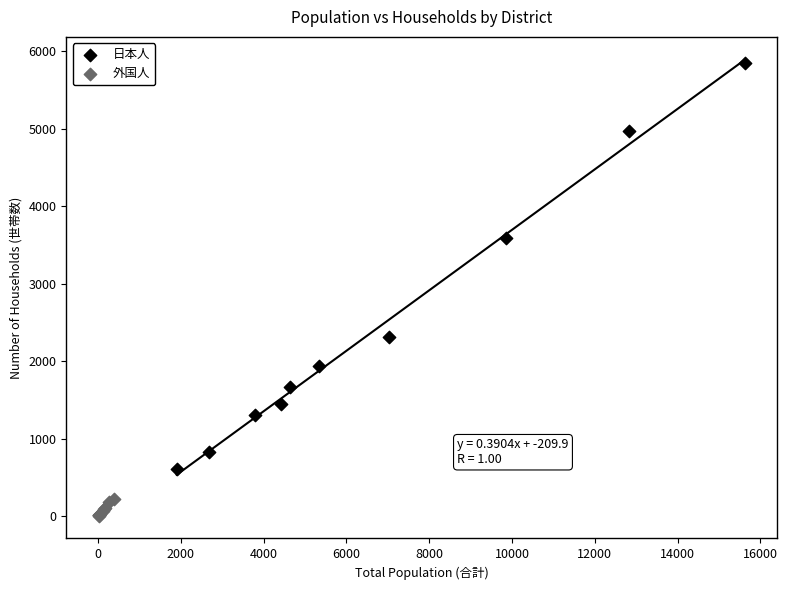

Which series contains the lowest Y value?

外国人